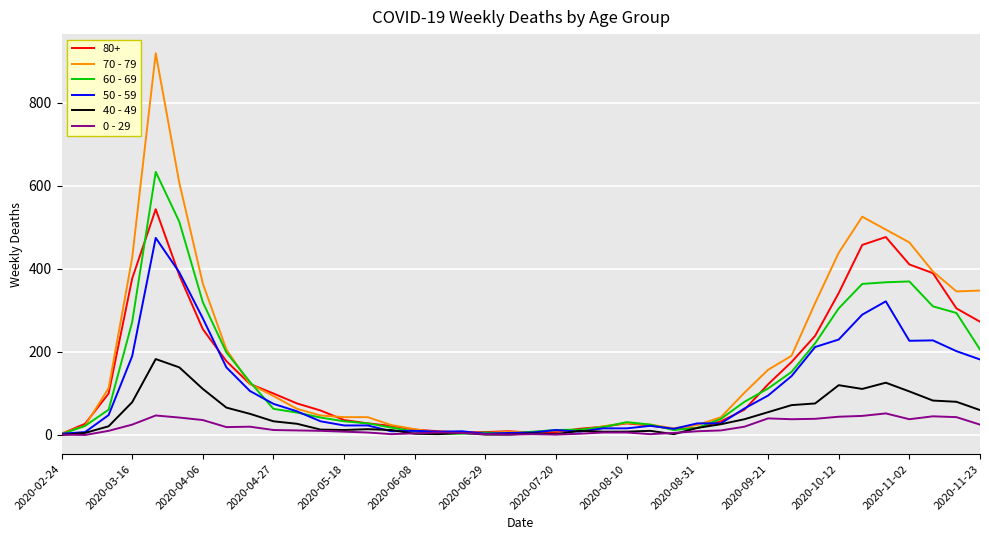

How many series are shown in this chart?

6